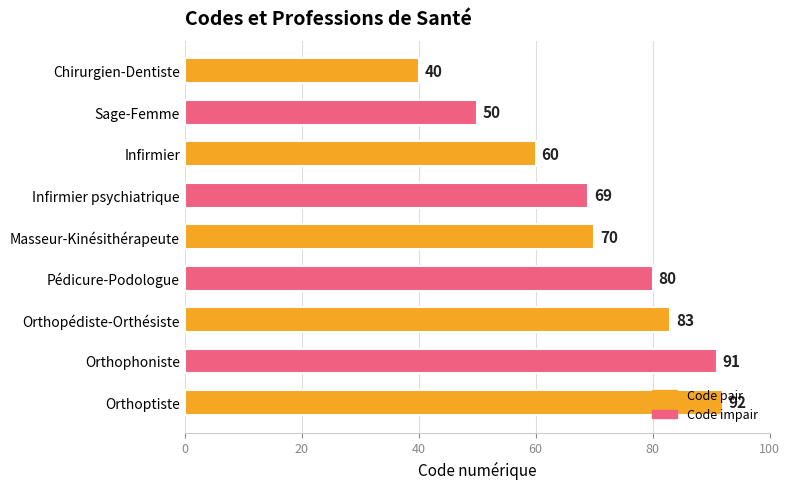

Which has a higher value, Pédicure-Podologue or Masseur-Kinésithérapeute?

Pédicure-Podologue